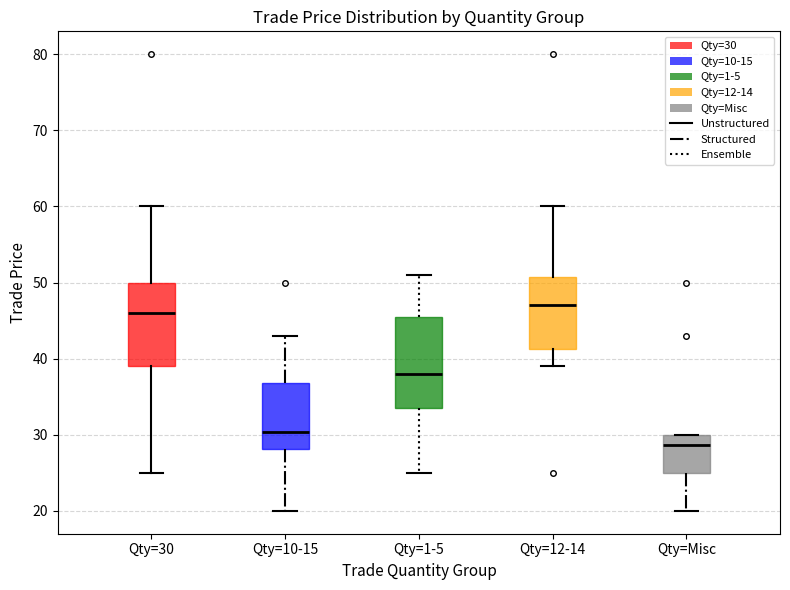

Reading left to right, transcribe this box plot: for each box, give where its median line is, the range the box spans, and where its two whiskers end, as read against the y-axis. The values are not printed on the chart, so give them approximately, as read against the axis.

Qty=30: median 46, box 39 to 50, whiskers 25 to 60
Qty=10-15: median 30, box 28 to 37, whiskers 20 to 43
Qty=1-5: median 38, box 34 to 46, whiskers 25 to 51
Qty=12-14: median 47, box 41 to 51, whiskers 39 to 60
Qty=Misc: median 29, box 25 to 30, whiskers 20 to 30